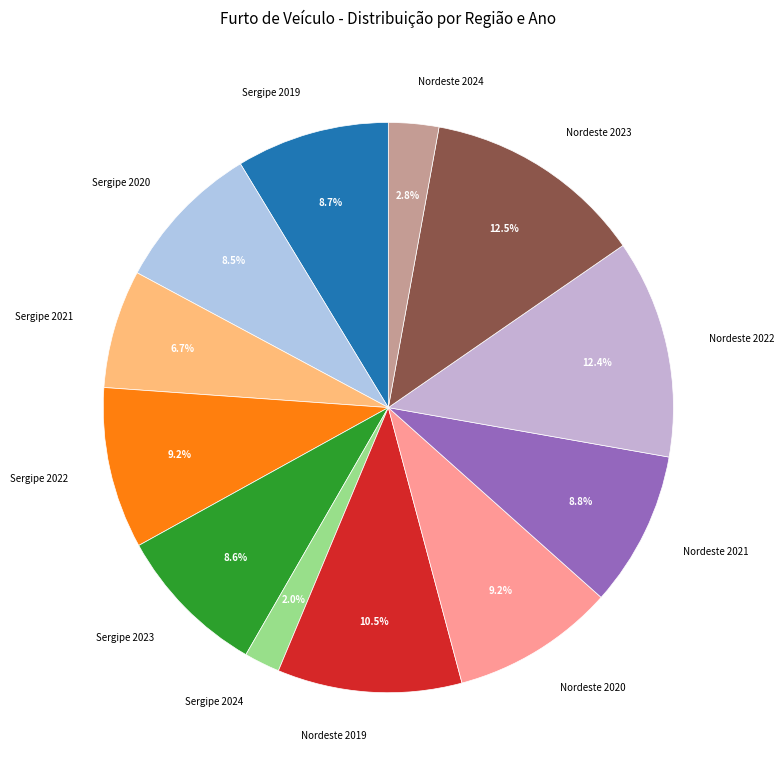

Which category has the smallest portion of the pie?

Sergipe 2024